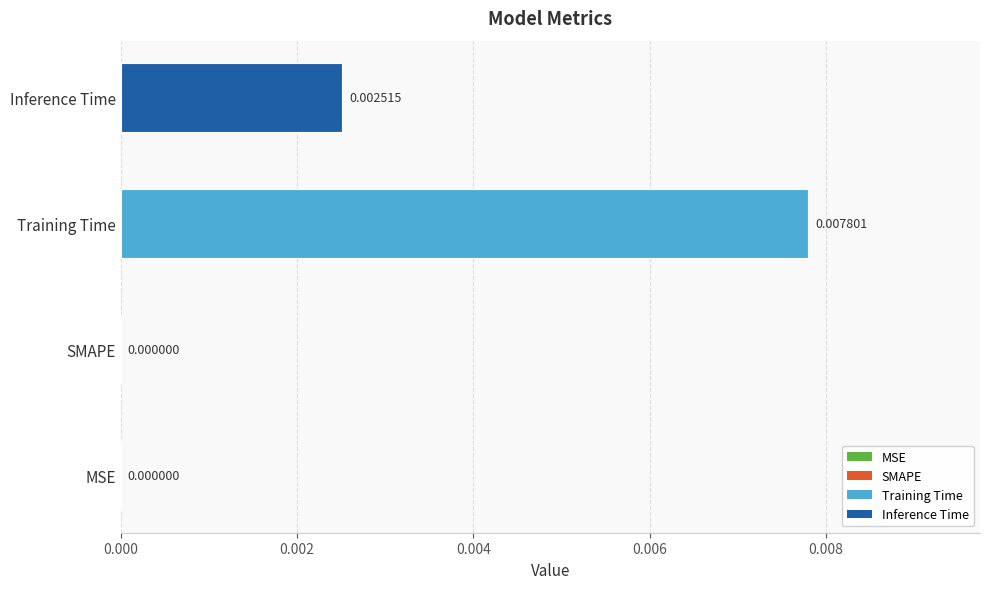

Between Inference Time and MSE, which is larger?

Inference Time